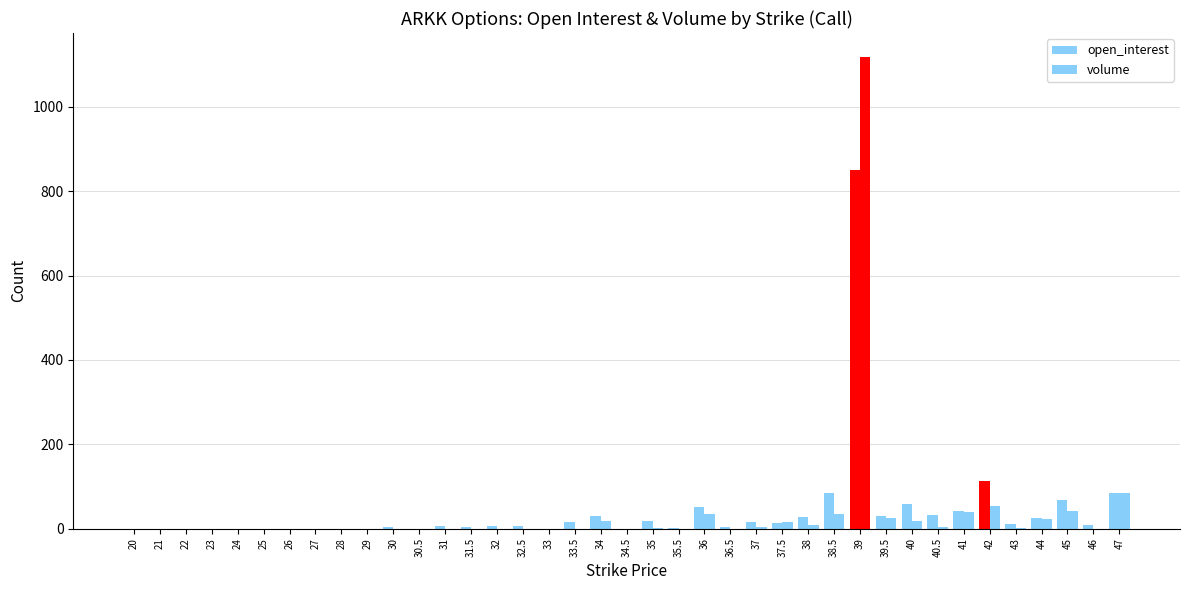

Count the number of data series in this chart.

2